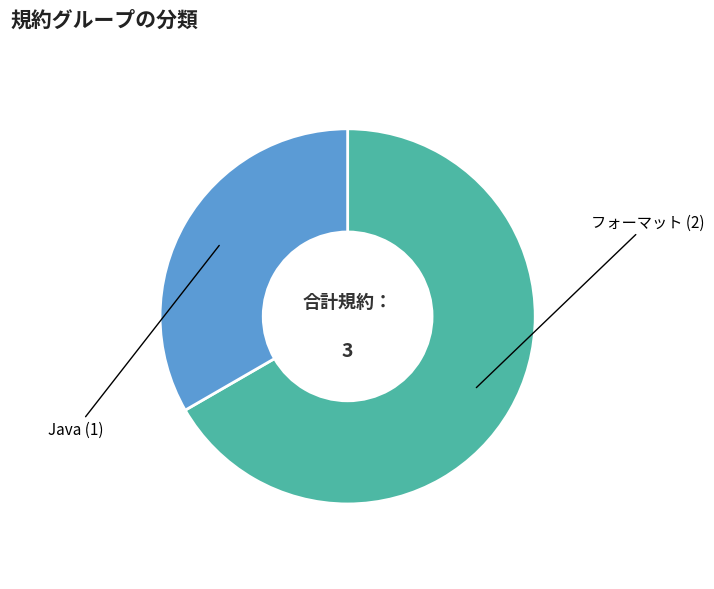

Does any single category account for the majority?

Yes